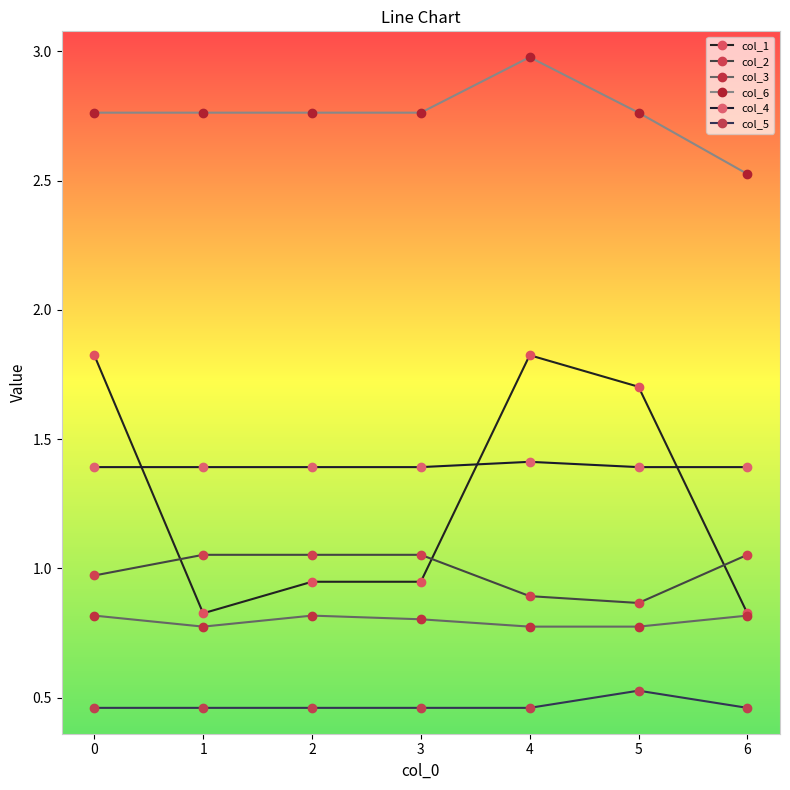

True or false: col_6 and col_3 cross at least once.

False